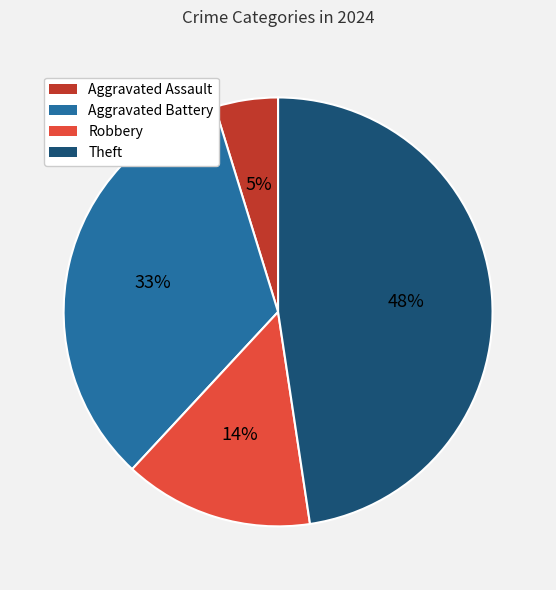

To the nearest percent, what is the average slice percentage?

25%